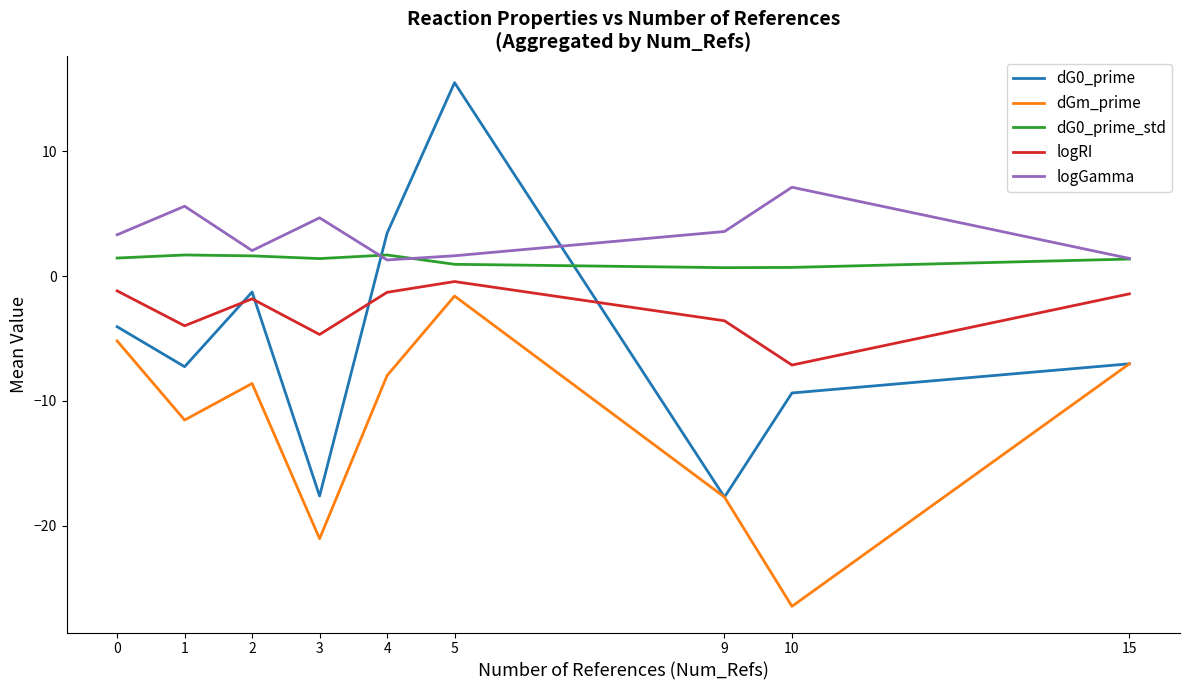

What is the difference between the maximum and minimum values in the dG0_prime series?

33.2